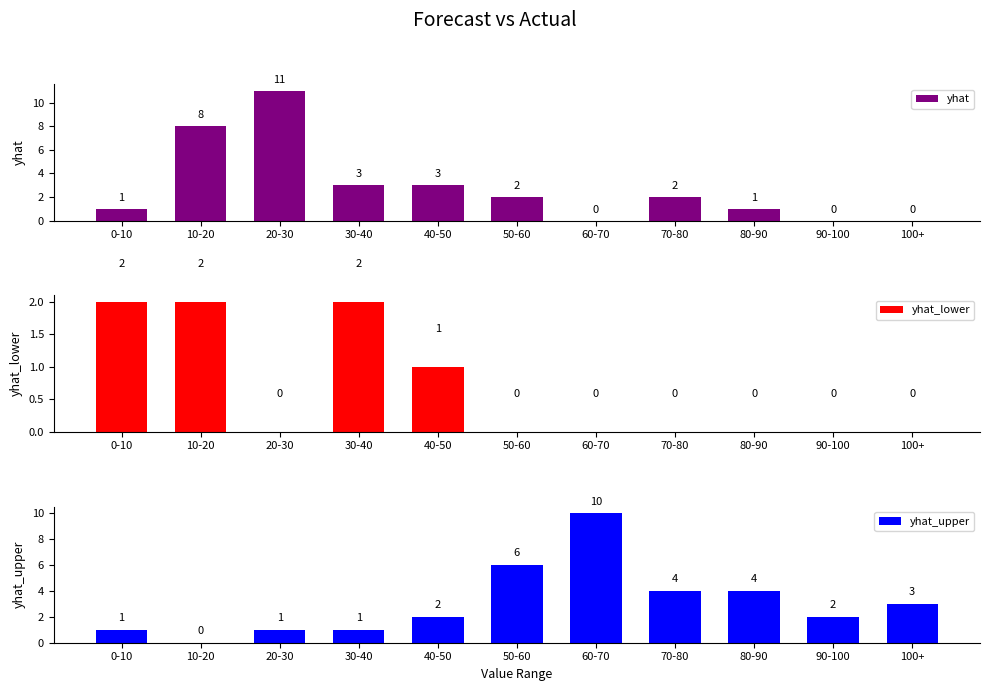

What is the difference between the highest and lowest values at 20-30?

11